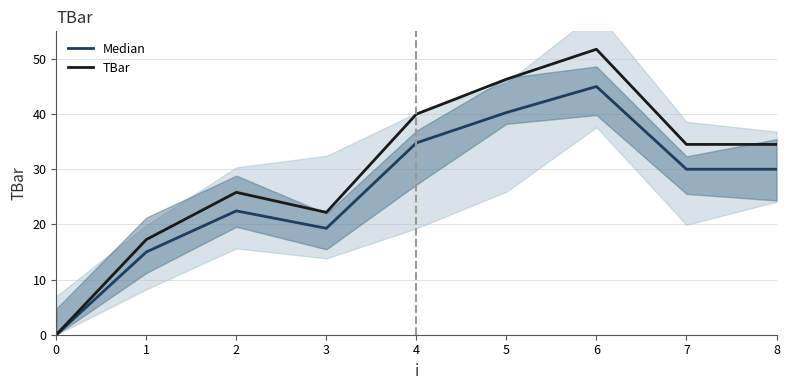

How many interior local valleys does the TBar series have?

1